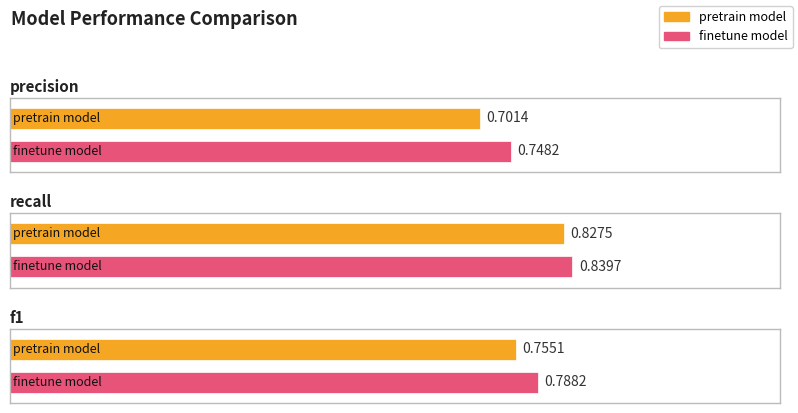

Reading right to left, extract all data points from this chart.

pretrain_model: f1=0.8	recall=0.8	precision=0.7
finetune_model: f1=0.8	recall=0.8	precision=0.7